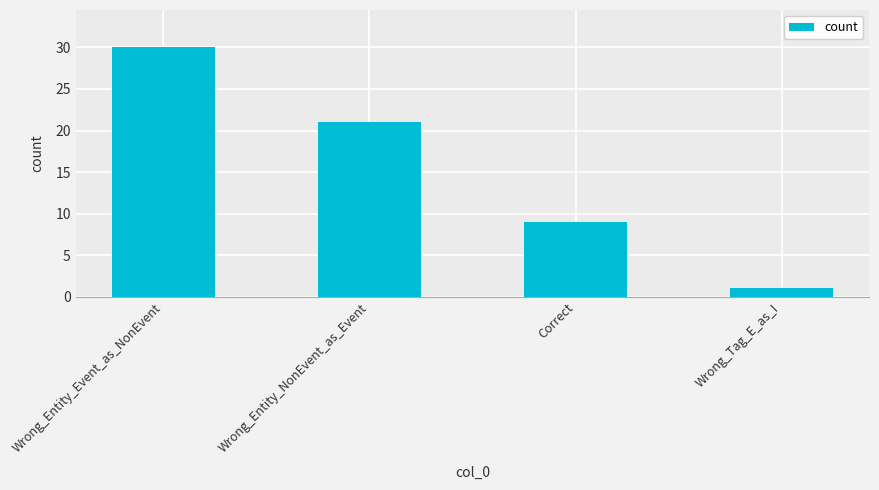

How many bars are there in total?

4